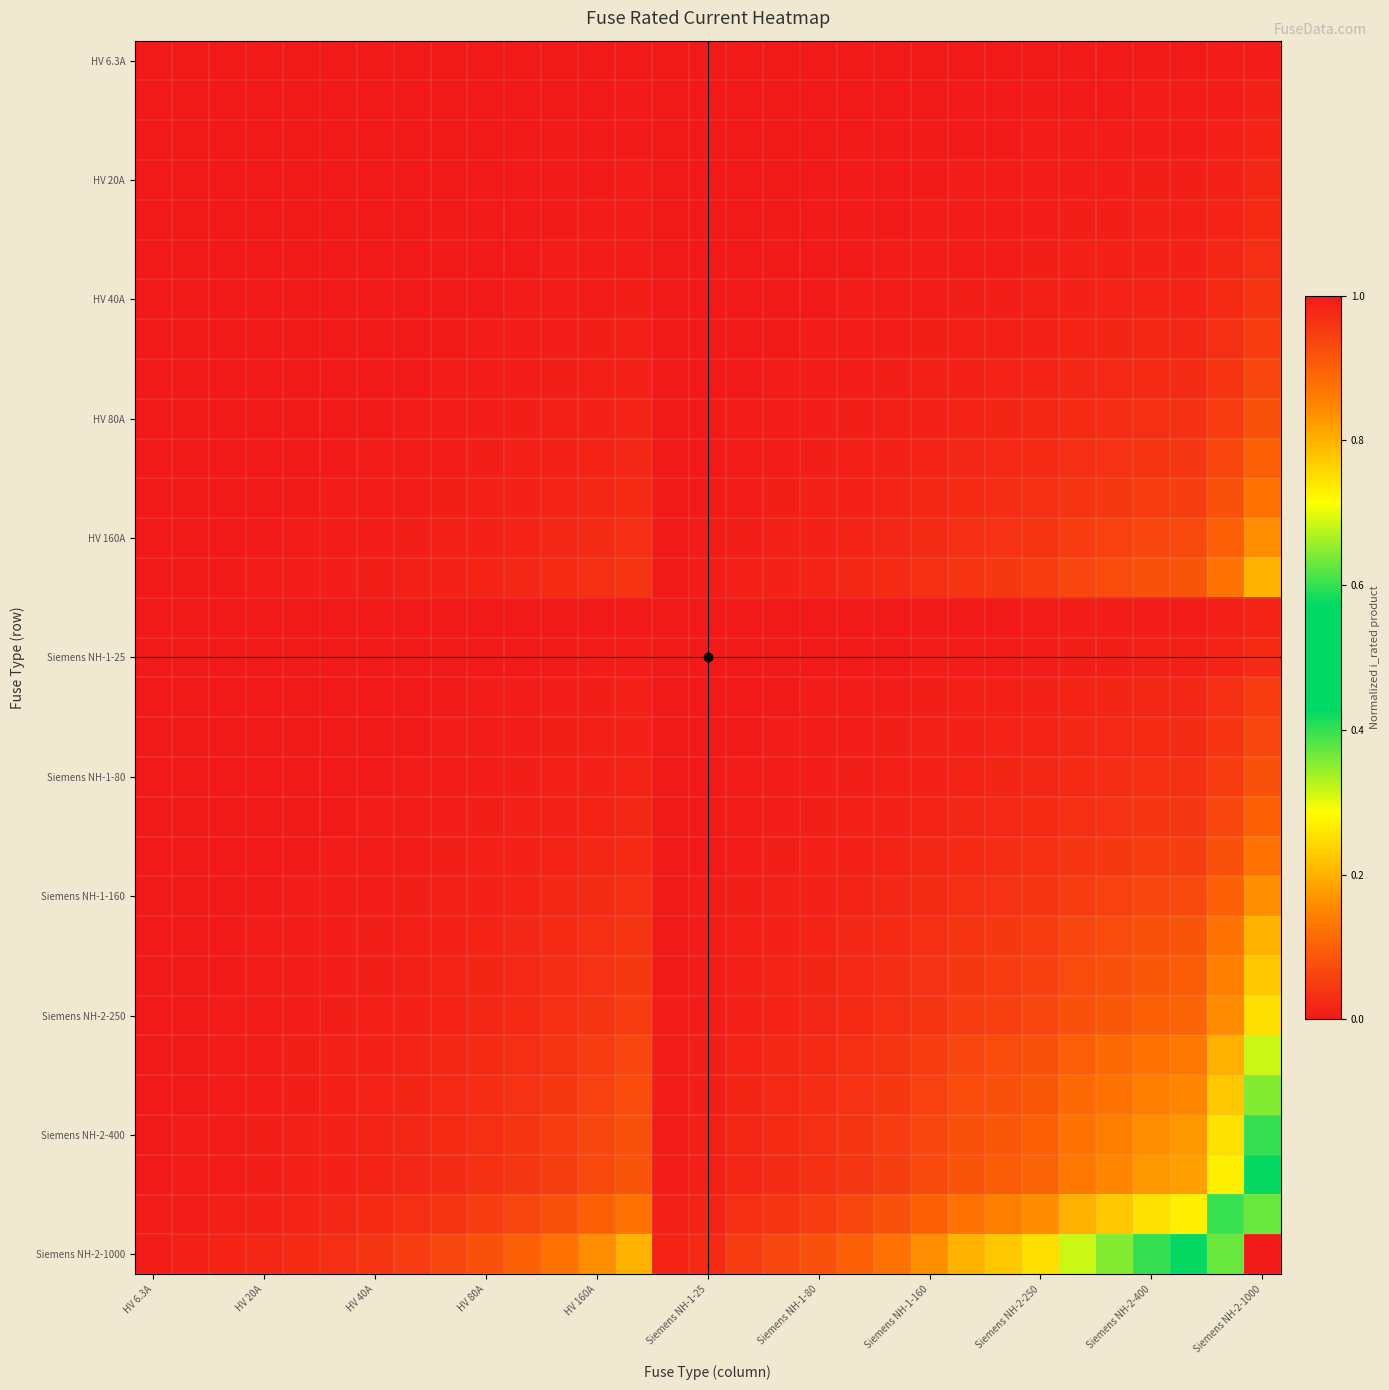

Which label corresponds to the largest value in the chart?

Siemens NH-2-1000